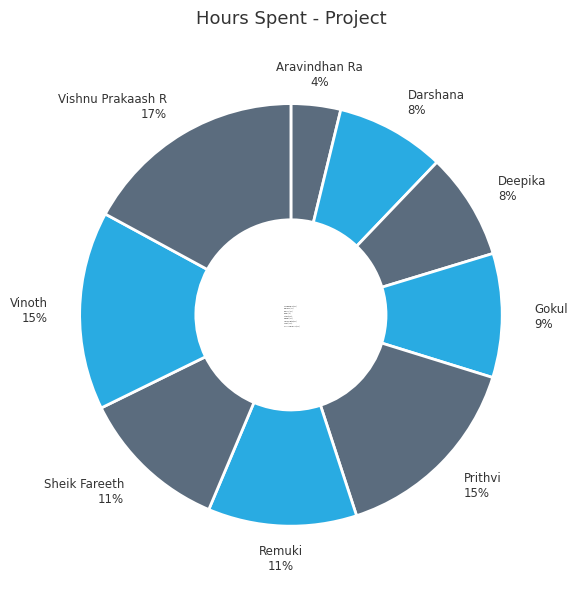

Combined, do Vinoth and Darshana account for over 50%?

No